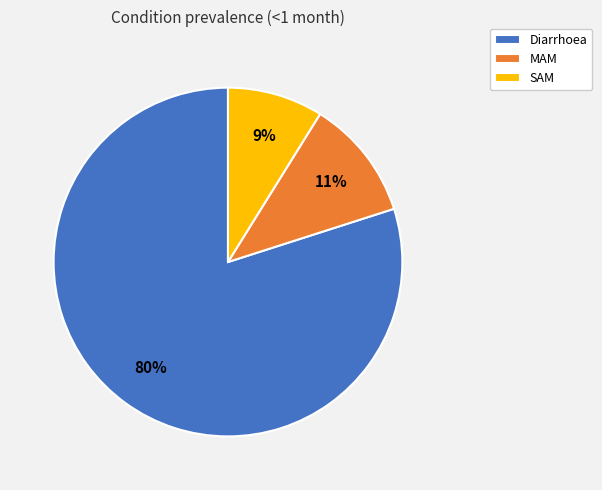

Combined, do MAM and SAM account for over 50%?

No